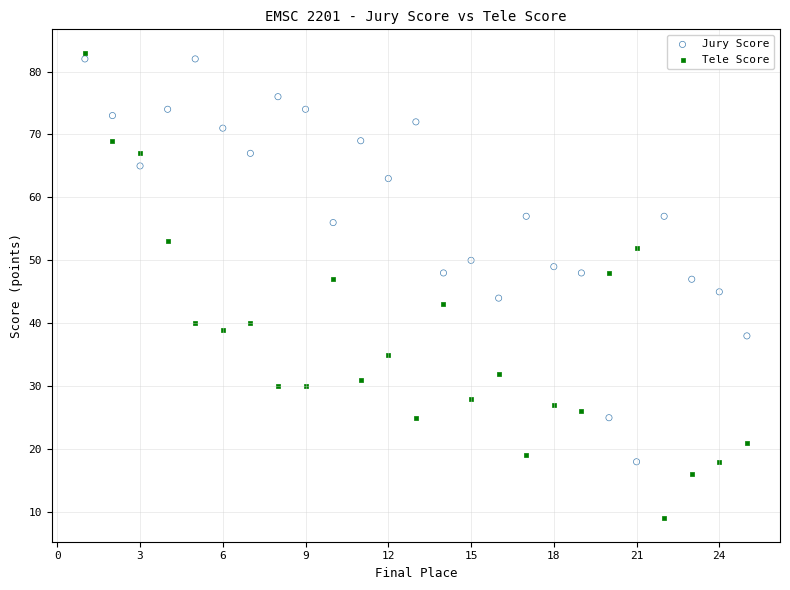

What are all the series names shown in the legend?

Jury Score, Tele Score